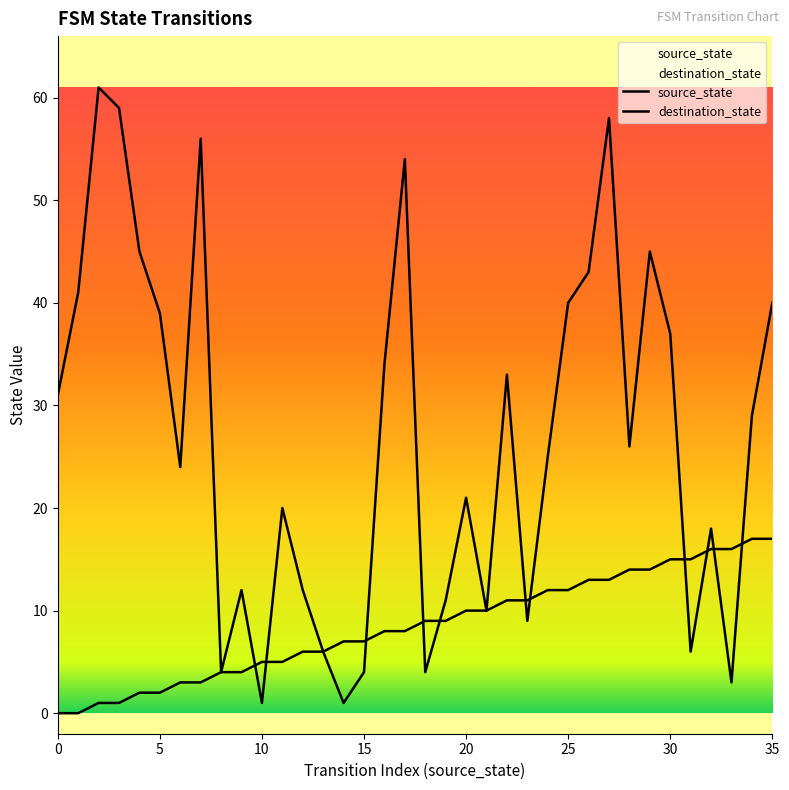

How many interior local valleys does the destination_state series have?

10